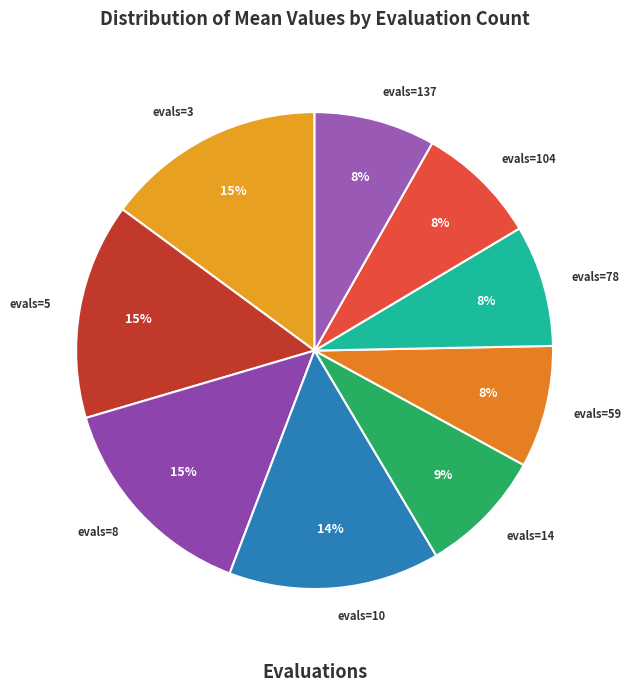

What percentage is the evals=5 slice, to the nearest percent?

15%